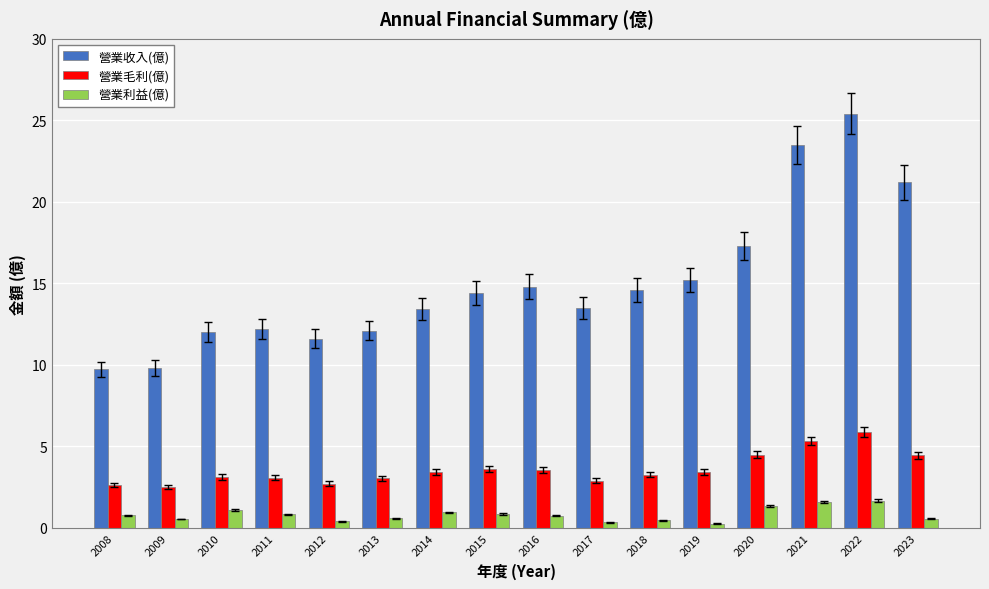

Is the value of 營業收入(億) at 2017 greater than the value of 營業利益(億) at 2022?

Yes